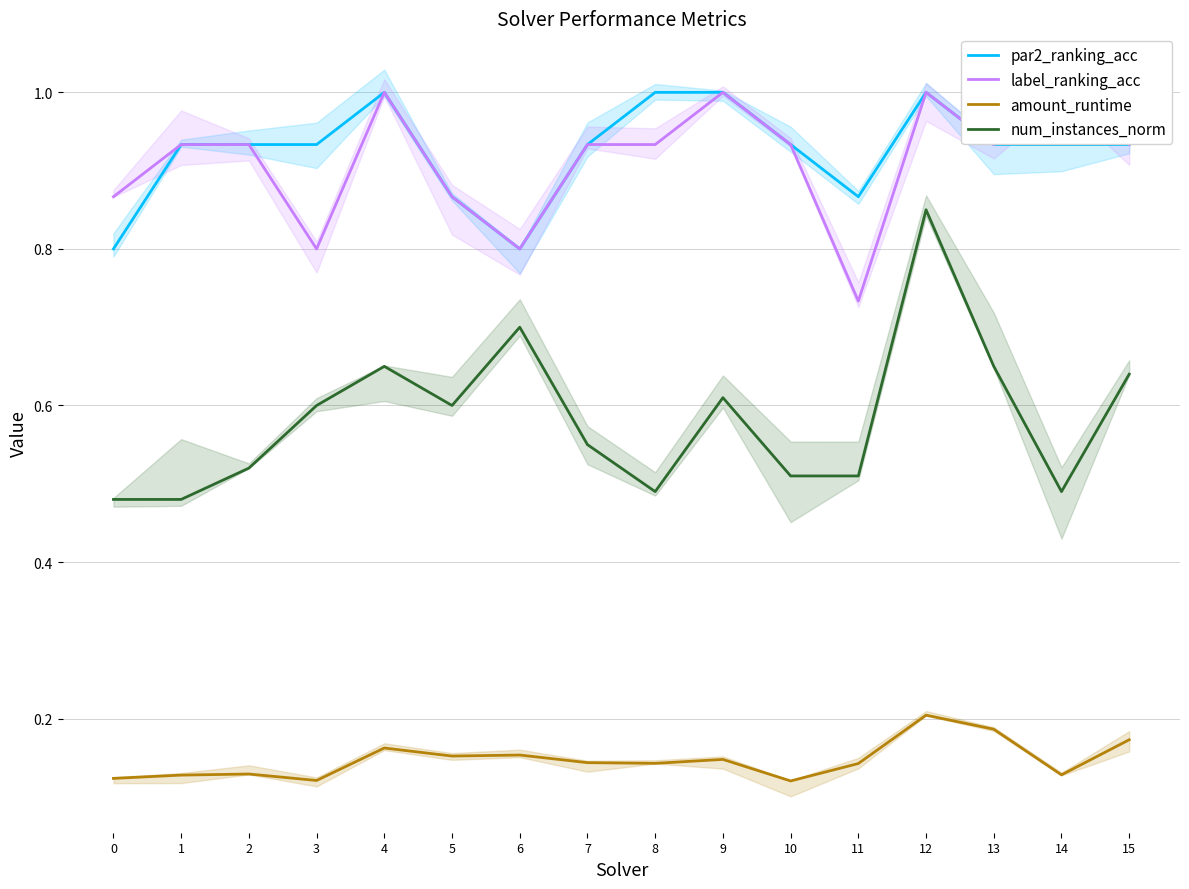

In par2_ranking_acc, how many points are higher than both neighbors (excluding endpoints)?

2